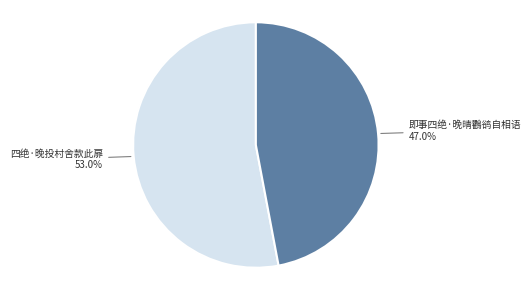

How much of the chart is everything except 四绝·晚投村舍款此扉?

47.0%